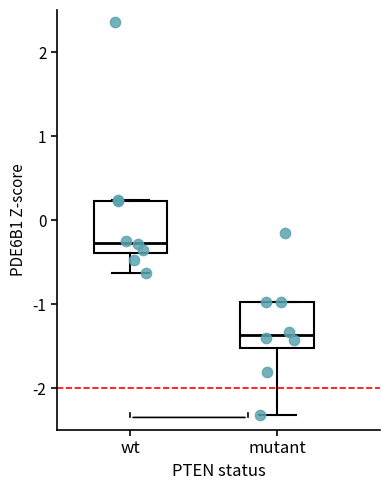

Where is the lower edge of the box for mutant on the y-axis? The values are not printed on the chart, so give them approximately, as read against the axis.

-1.5